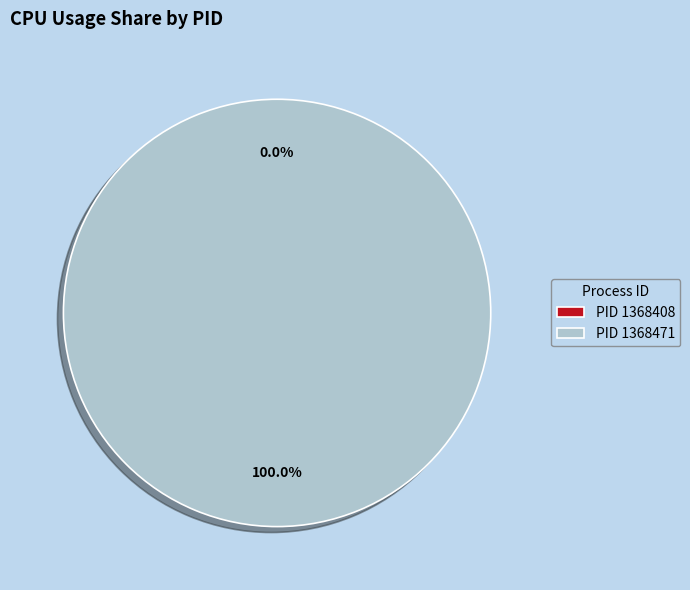

To the nearest percent, what is the difference between the largest and smallest slice percentages?

100%